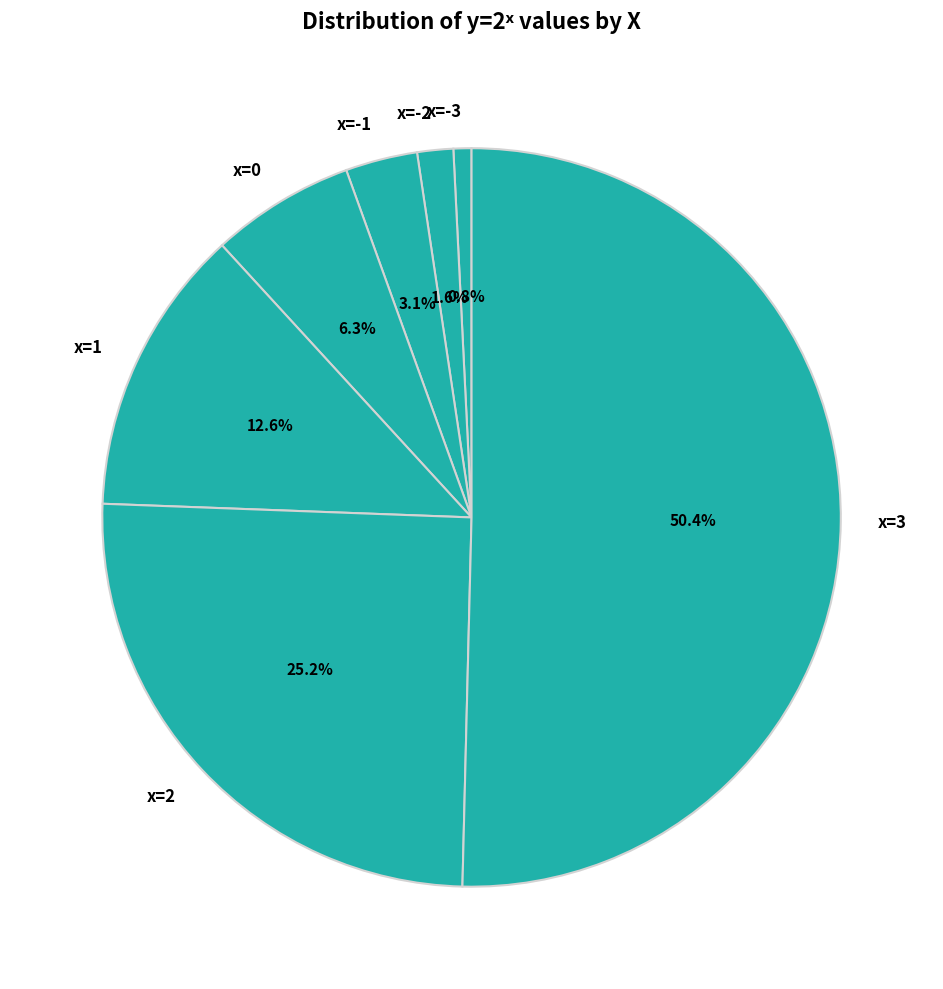

Which slice represents more than half of the pie?

x=3